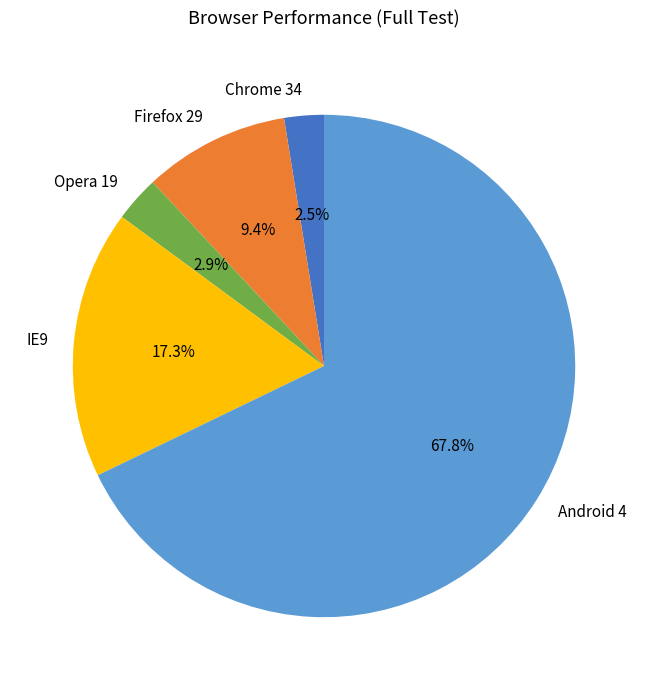

Which has a higher value, Opera 19 or Android 4?

Android 4